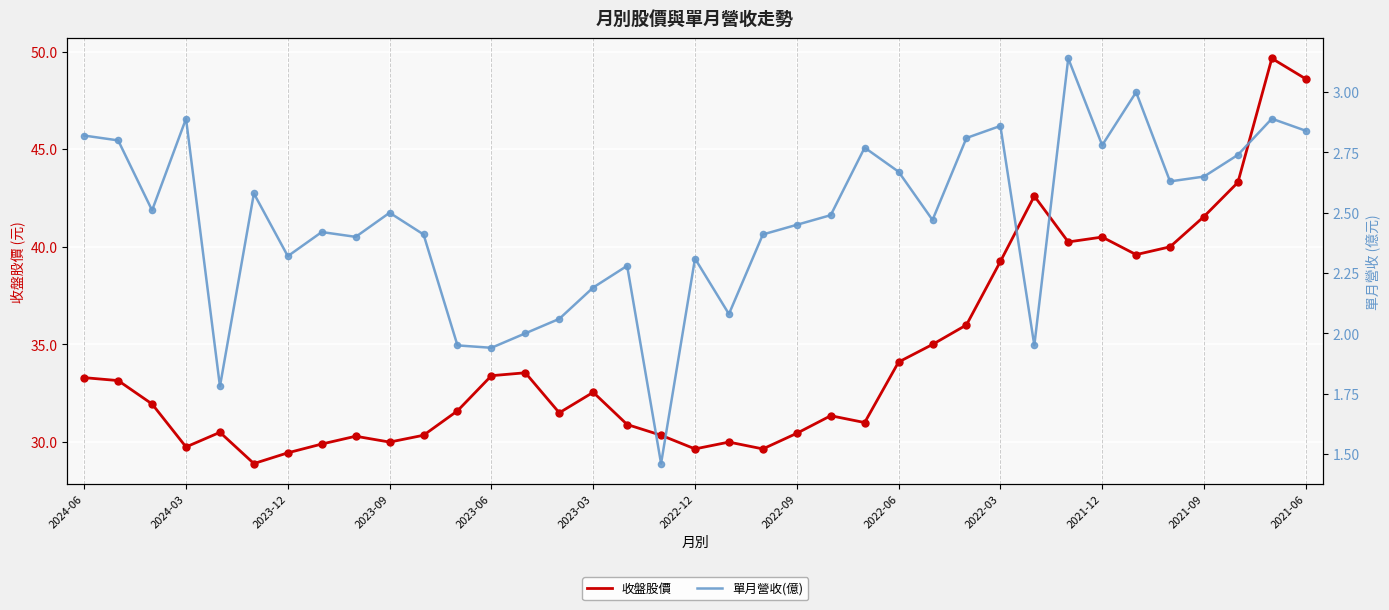

What are all the series names shown in the legend?

收盤股價, 單月營收(億)